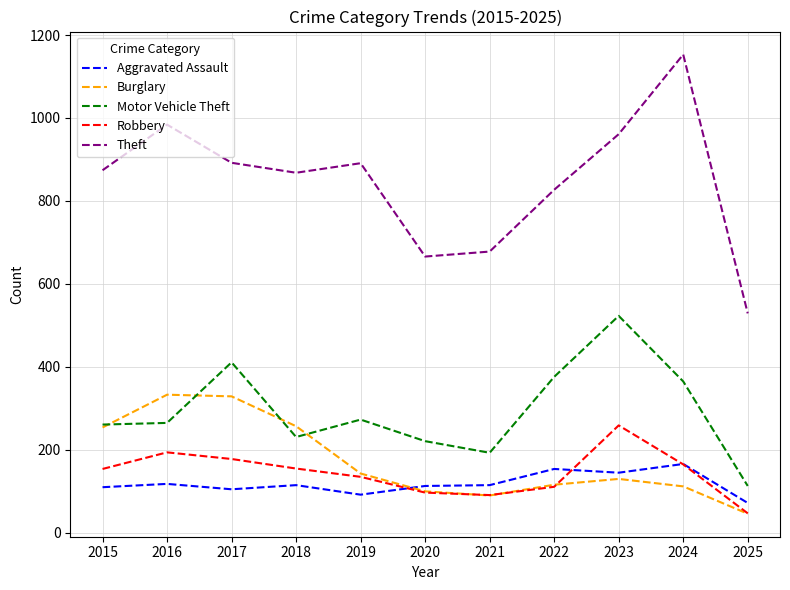

The Robbery series shows 155 at 2018. True or false?

True